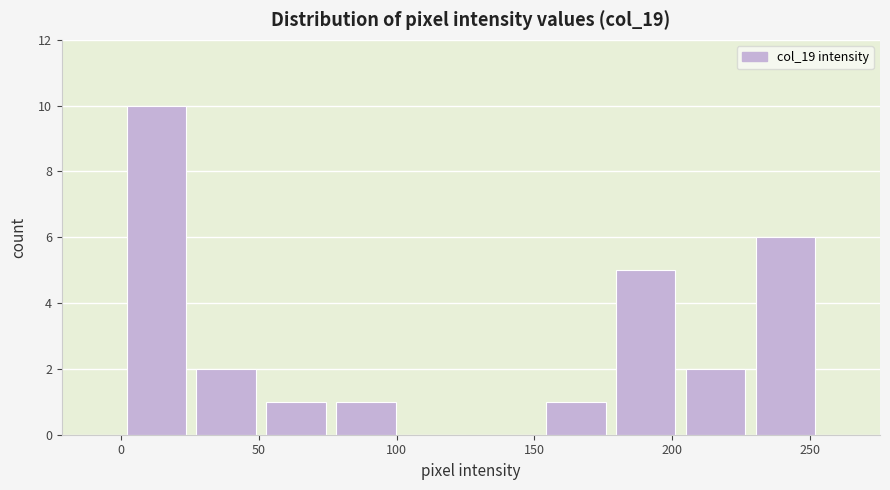

How tall is the bar that spans 180 to 205 on the x-axis? Neither the bar edges nor the heights are printed on the chart, so give them approximately, as read against the axes.

5